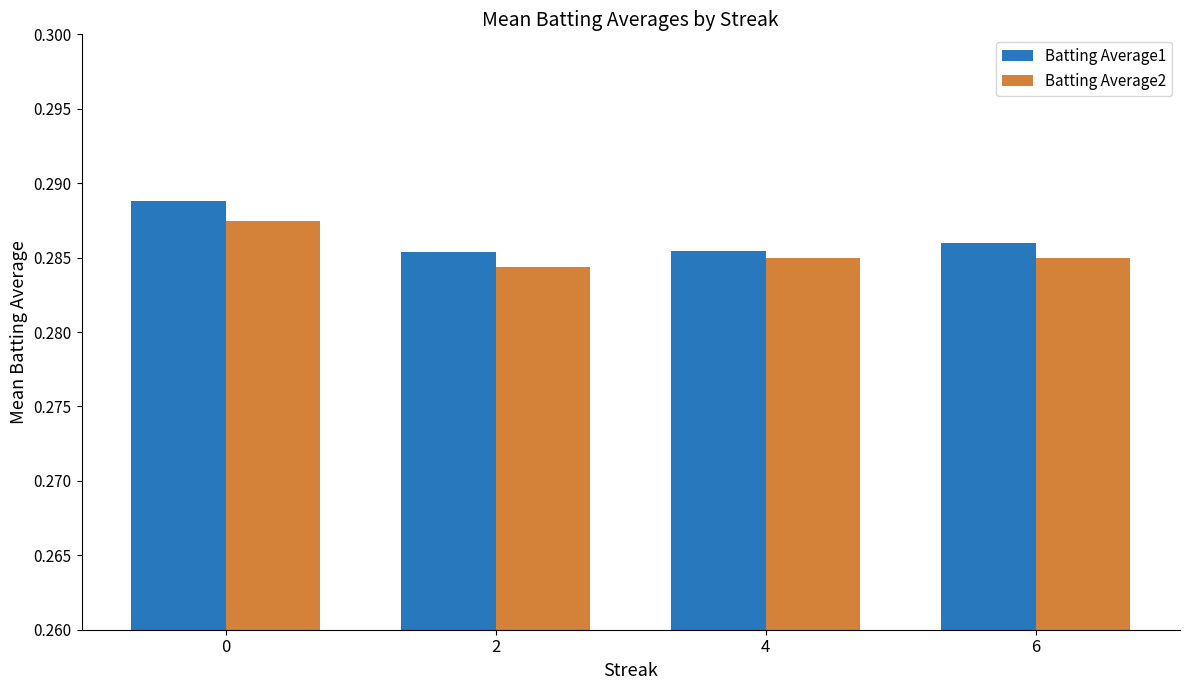

Count the Batting Average1 values in the range 0 to 1.

4